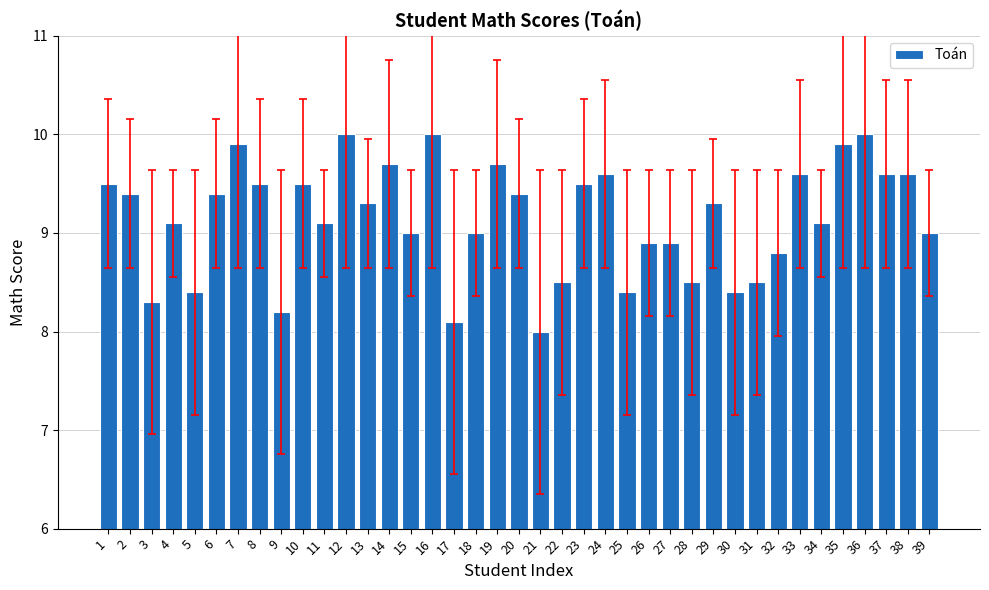

The chart shows a value of 9.5 at 1. True or false?

True